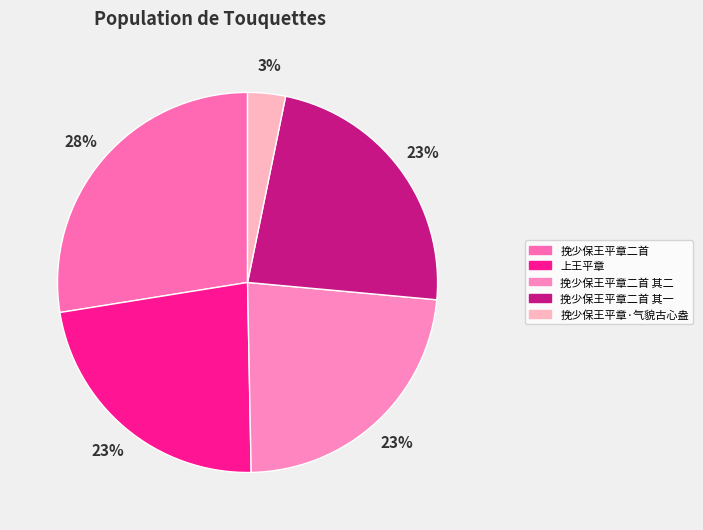

Is it true that 挽少保王平章二首 is 28% of the pie?

True